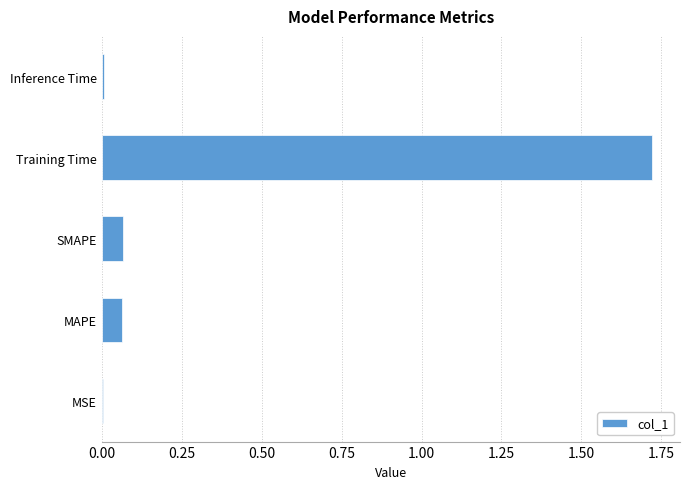

True or false: the data shows 0.0 at MSE.

True